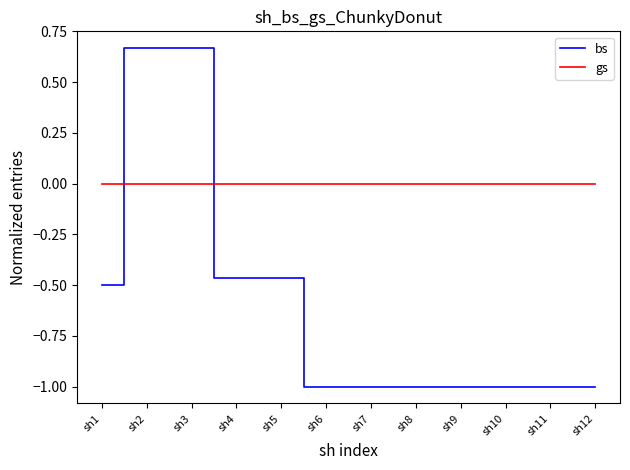

Count the number of data series in this chart.

2